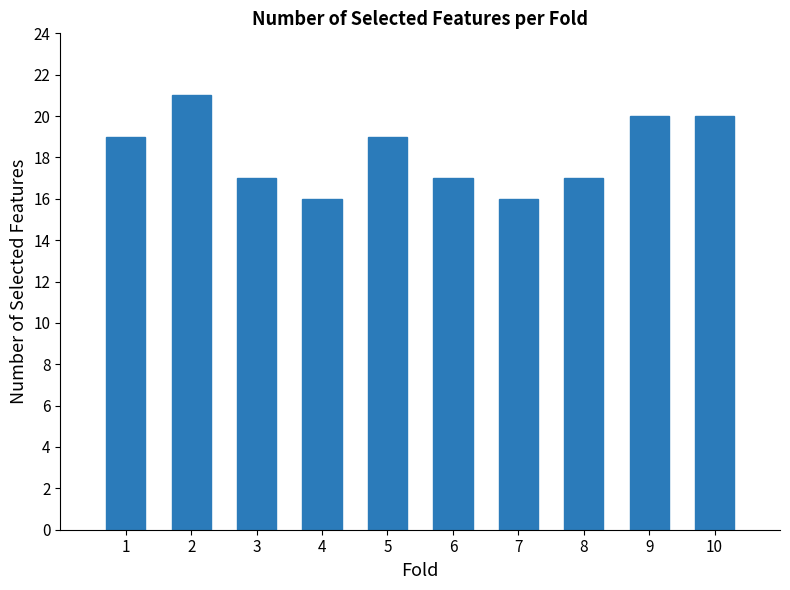

The value at 10 is 20. True or false?

True